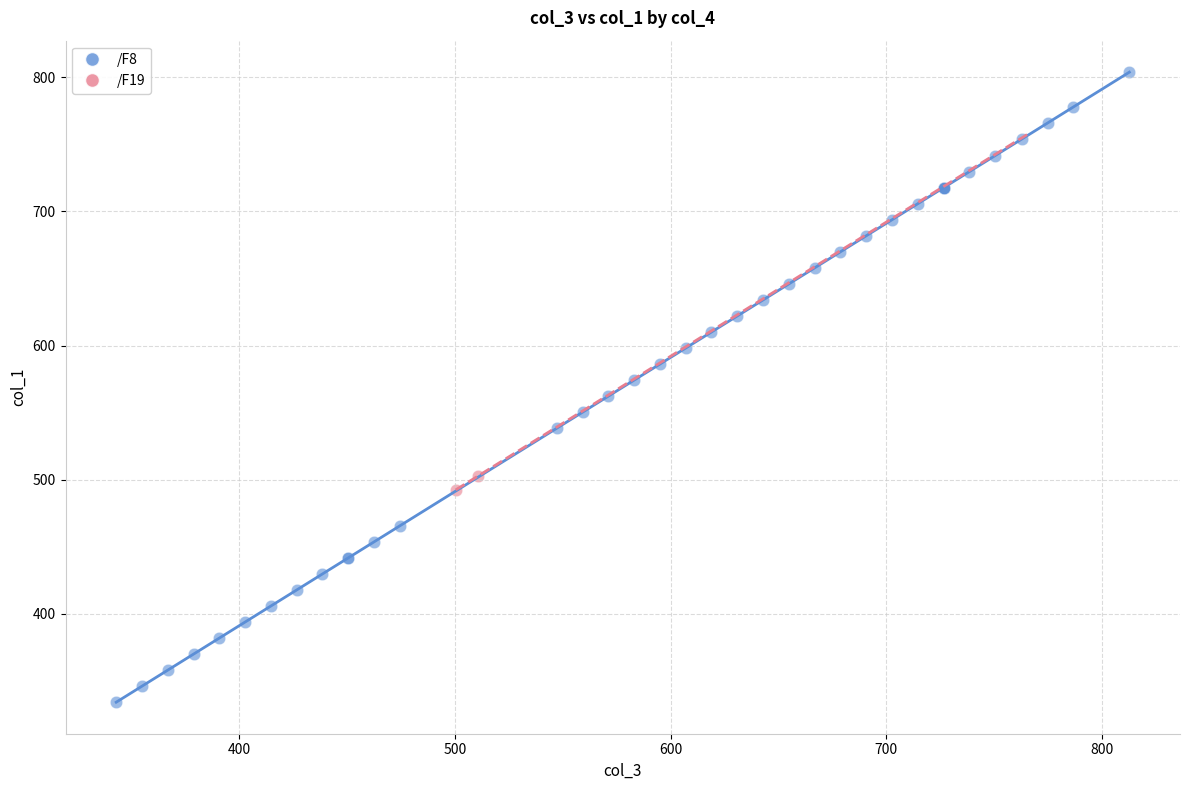

What are all the series names shown in the legend?

/F8, /F19